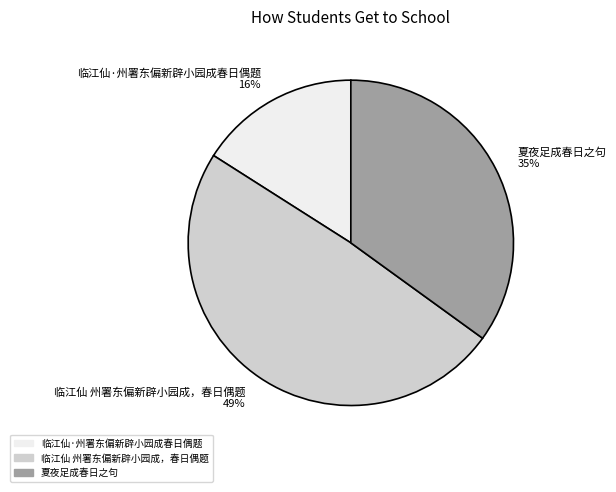

Is there a majority slice in this chart?

No